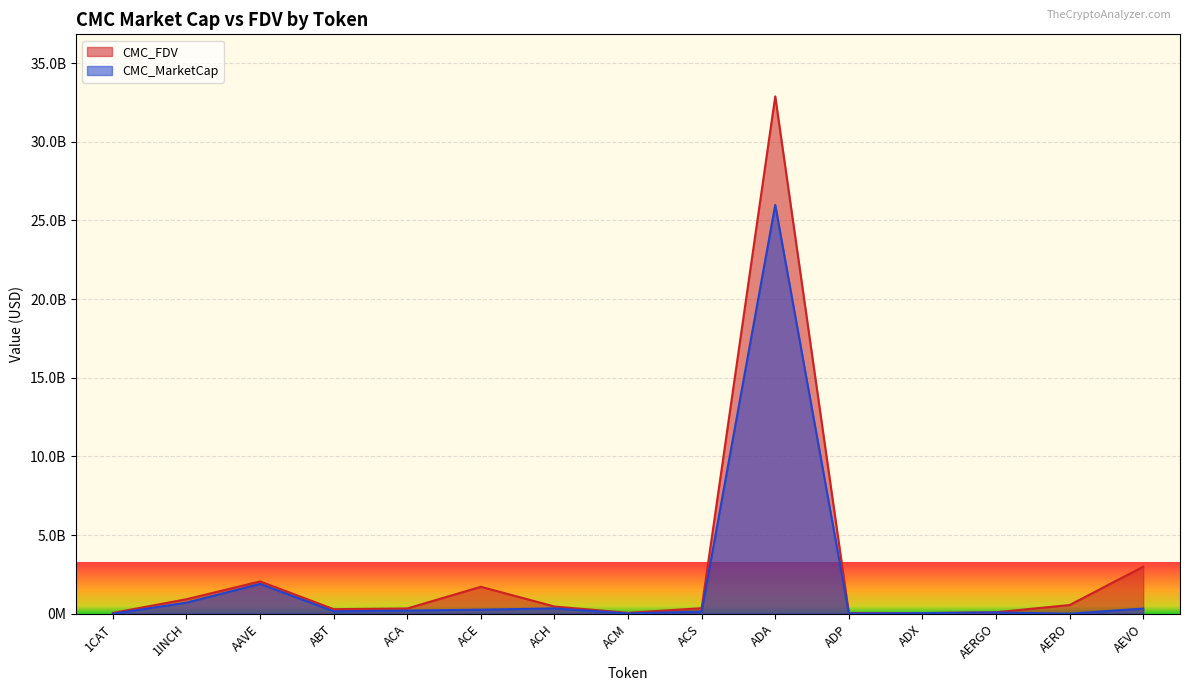

The CMC_FDV series shows 457336190.7 at ACH. True or false?

True